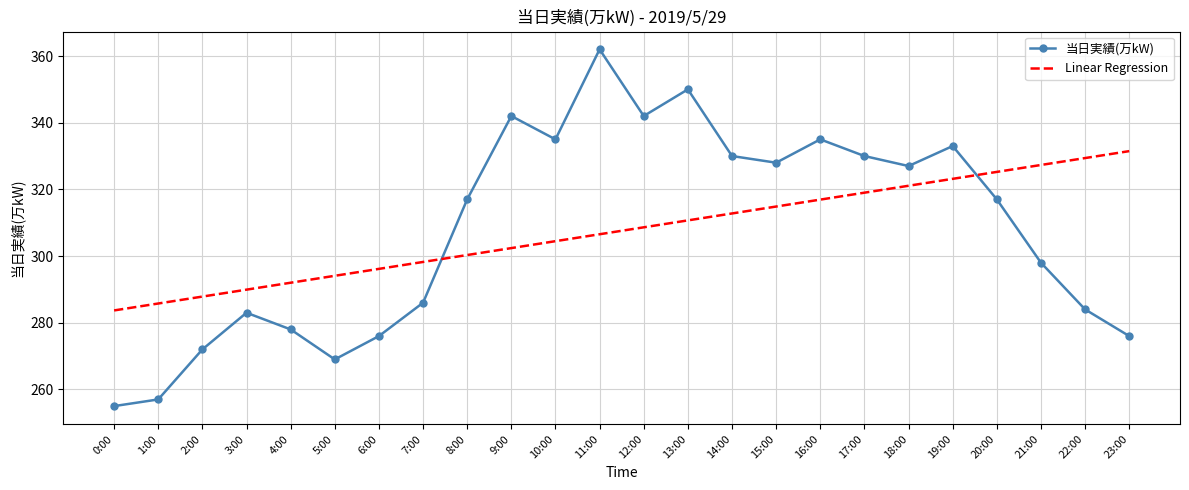

At which category is the sum across all series the highest?

11:00